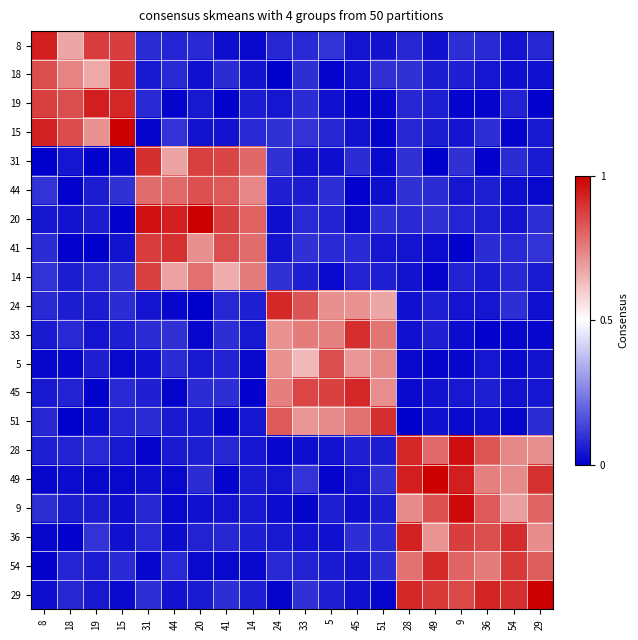

At how many categories does at least one series exceed 0?

20